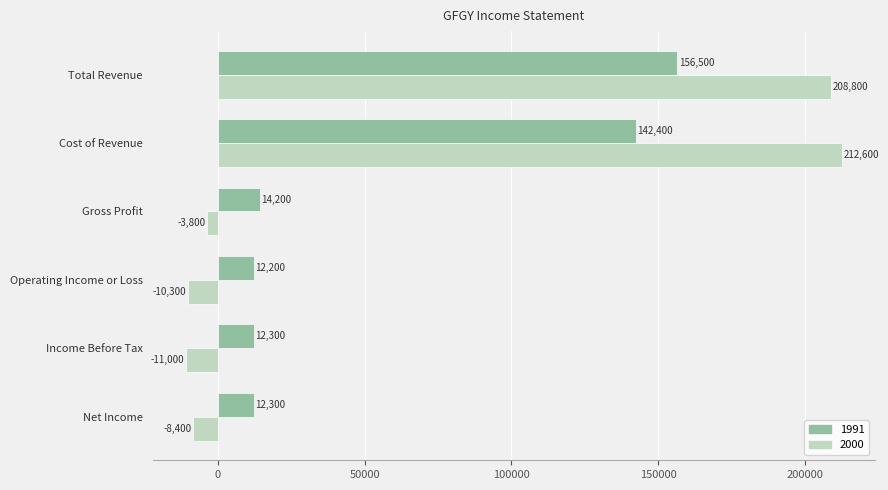

What is the approximate value of 1991 at Net Income?

12300